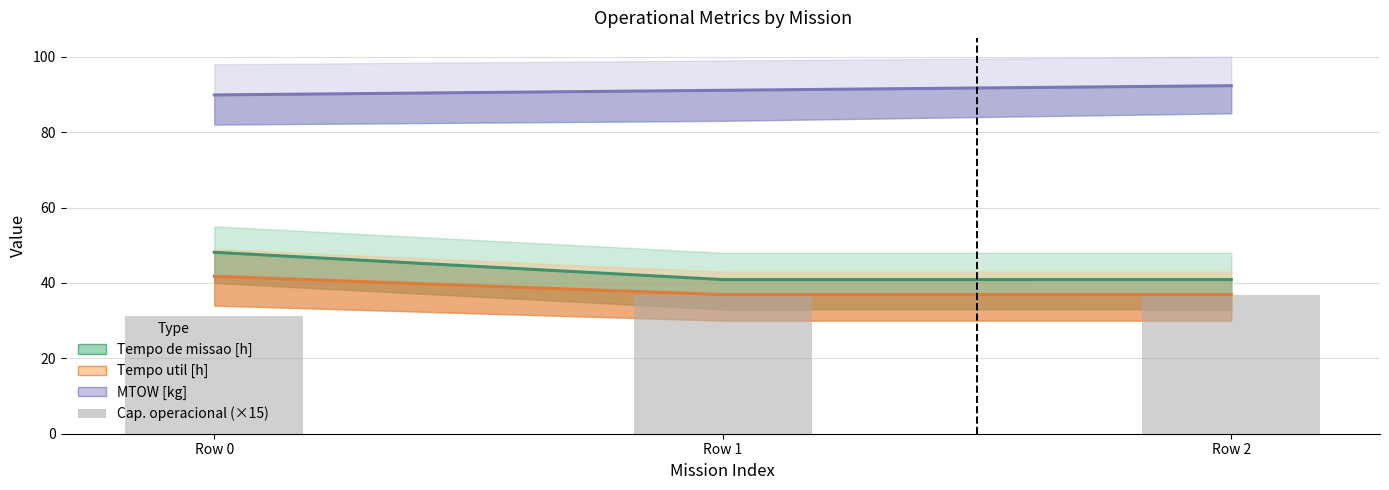

Reading left to right, transcribe all the data shown in this chart.

Tempo de missao [h]: Row 0=48.1	Row 1=40.9	Row 2=40.9
Tempo util [h]: Row 0=41.8	Row 1=36.9	Row 2=36.9
MTOW [kg]: Row 0=89.9	Row 1=91.1	Row 2=92.3
Capacidade operacional [ha/h] (×15): Row 0=31.2	Row 1=36.7	Row 2=36.7